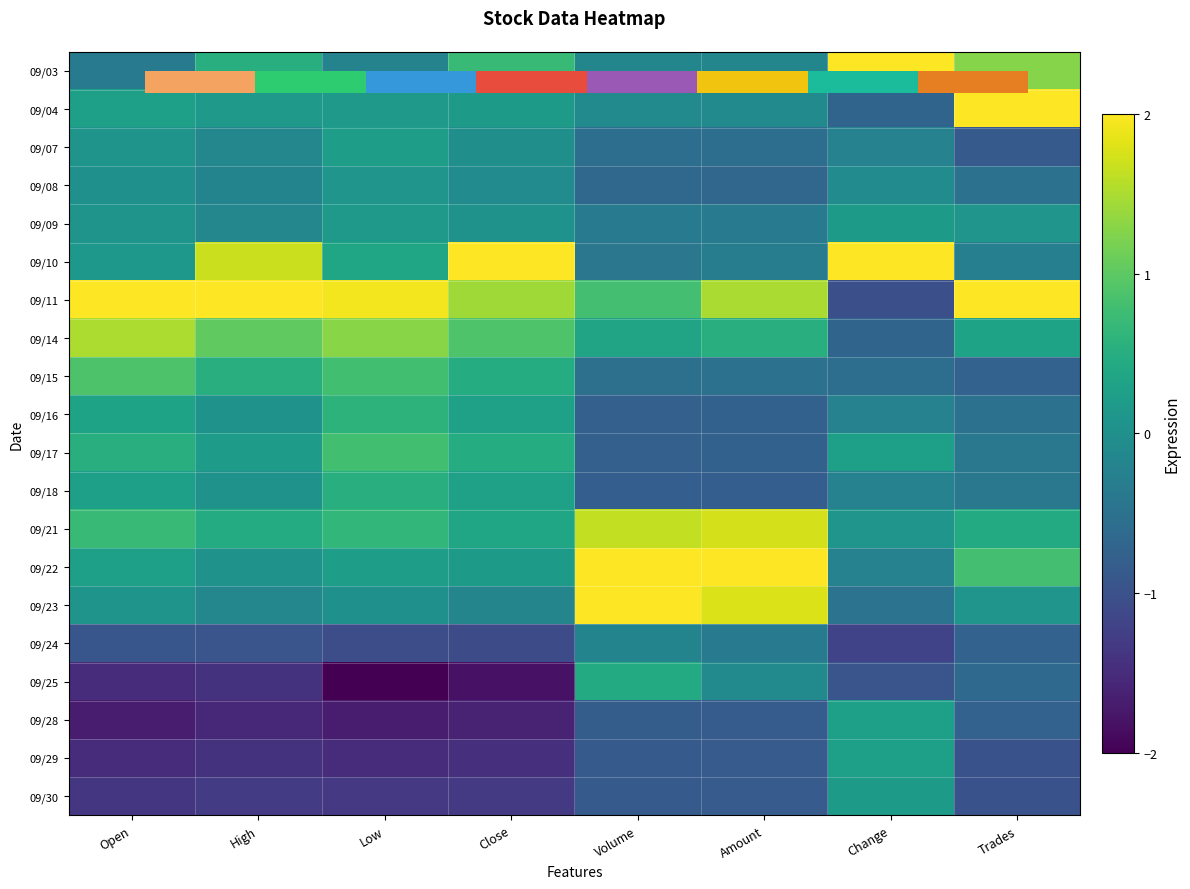

What is the approximate value of 09/23 at Change?

-0.5